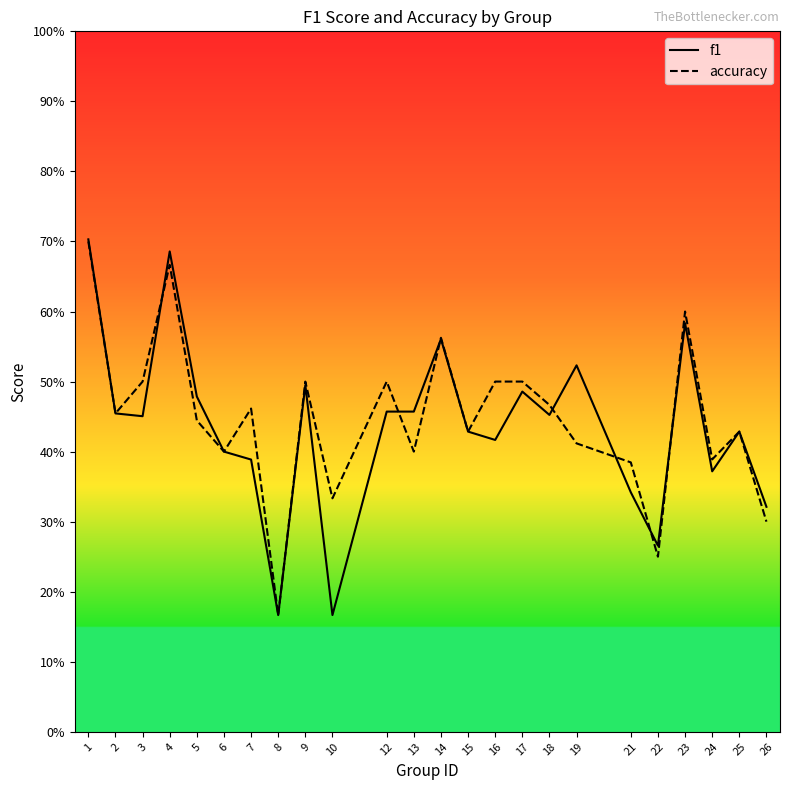

Which series ends up on top after the final intersection of accuracy and f1?

accuracy